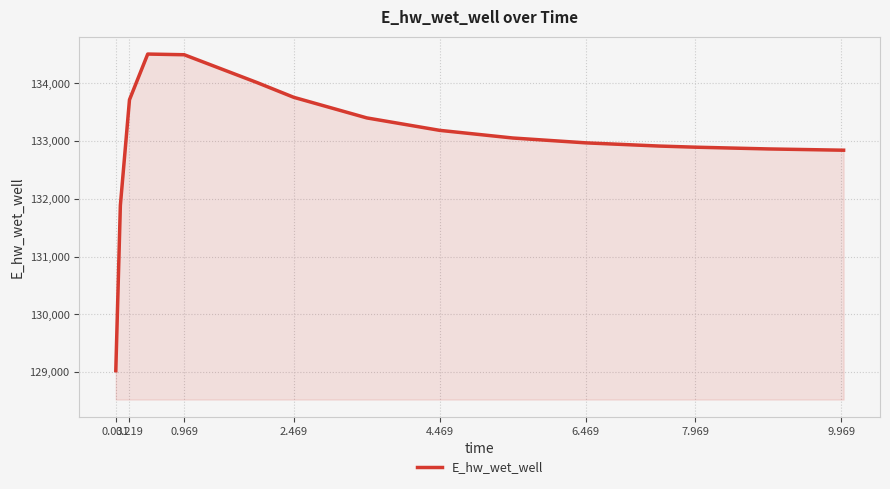

Count the number of values greater than 133054.

8